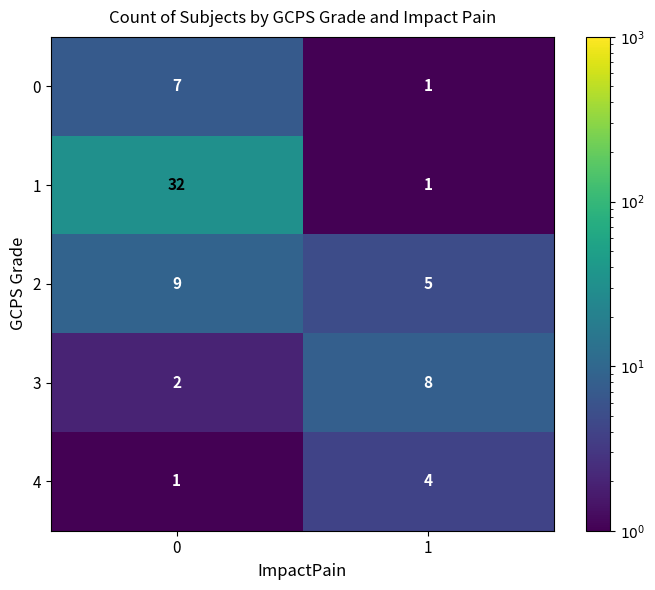

Reading left to right, what are all the values shown in this chart?

0: 7	1
1: 32	1
2: 9	5
3: 2	8
4: 1	4